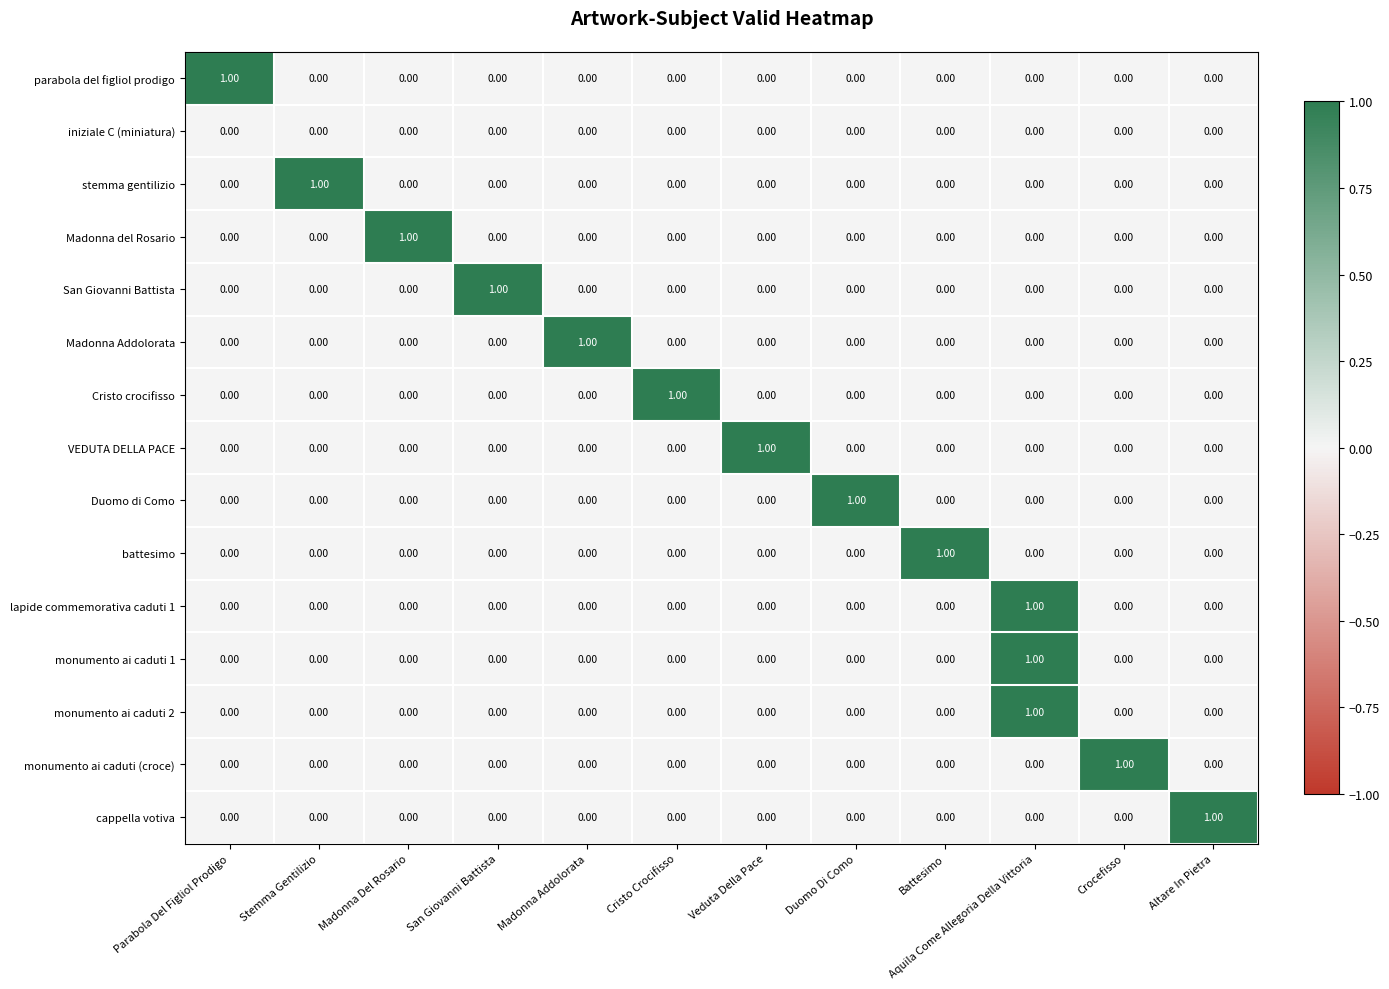

Count the number of data series in this chart.

15